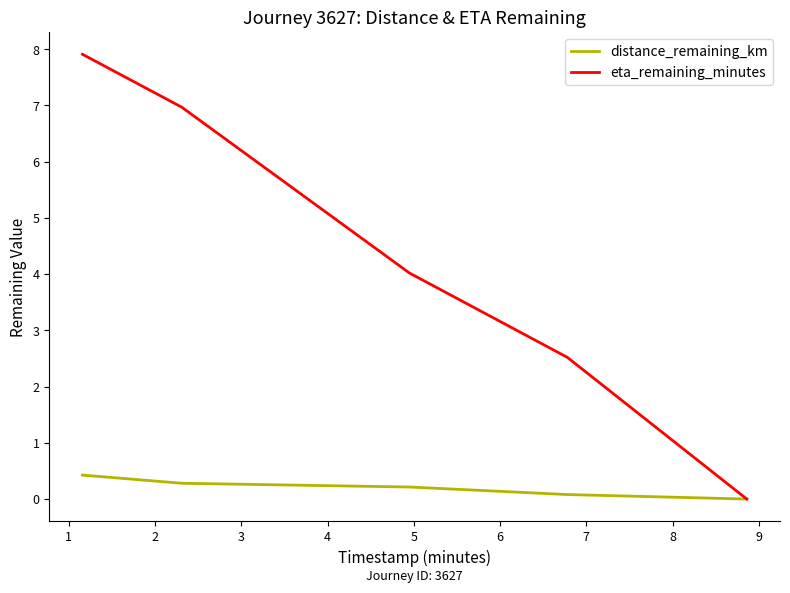

How many lines are shown in the chart?

2